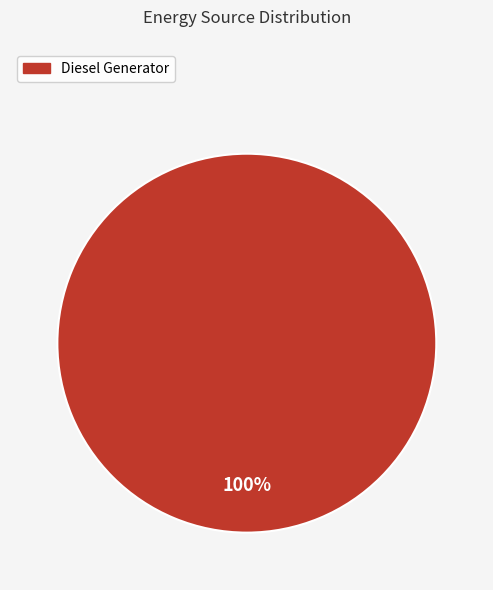

Is there a majority slice in this chart?

Yes